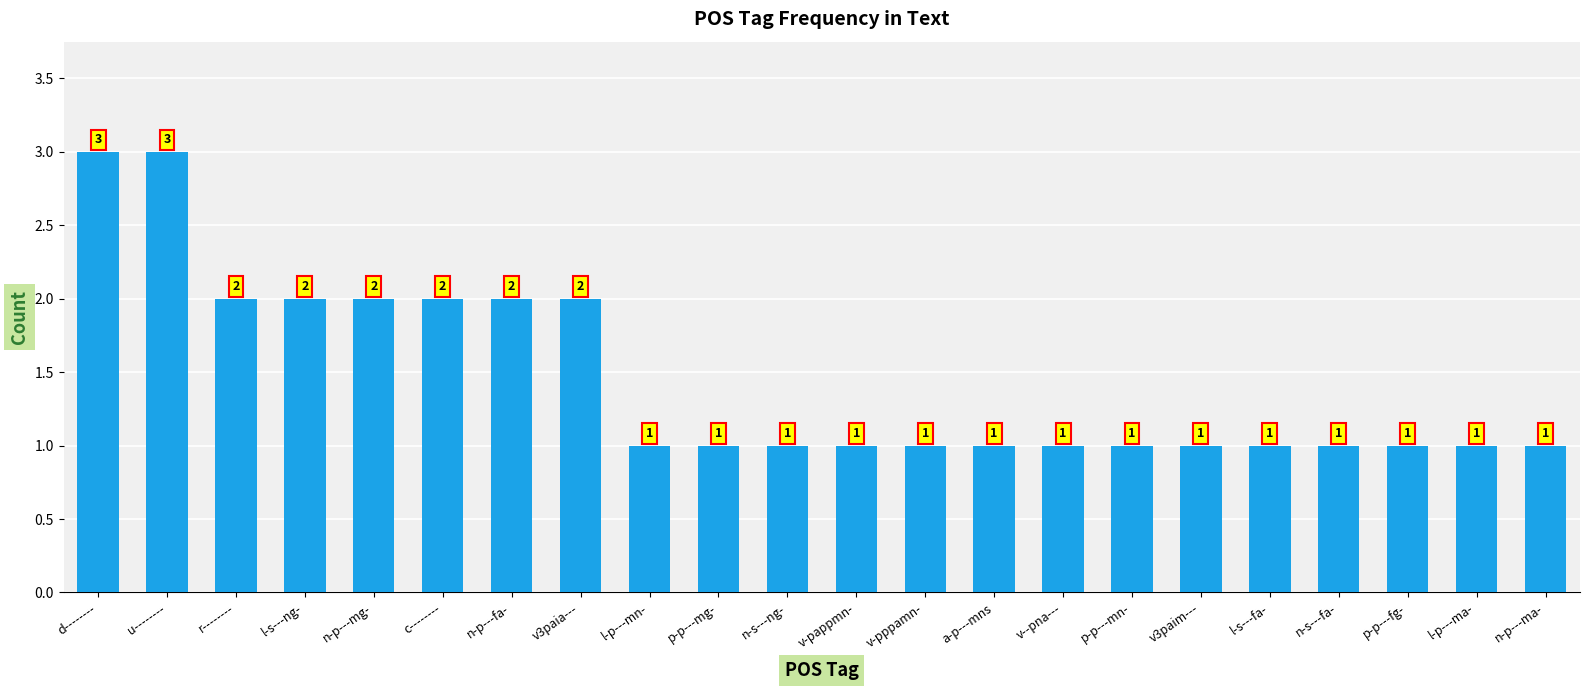

The chart shows a value of 3 at c--------. True or false?

False